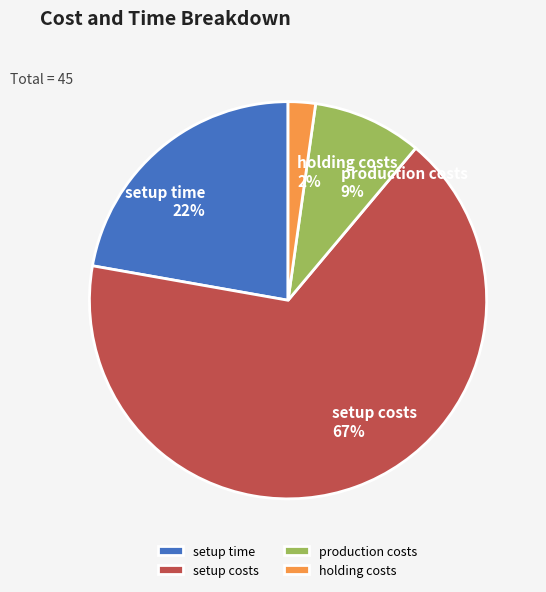

Is it true that holding costs is 13% of the pie?

False